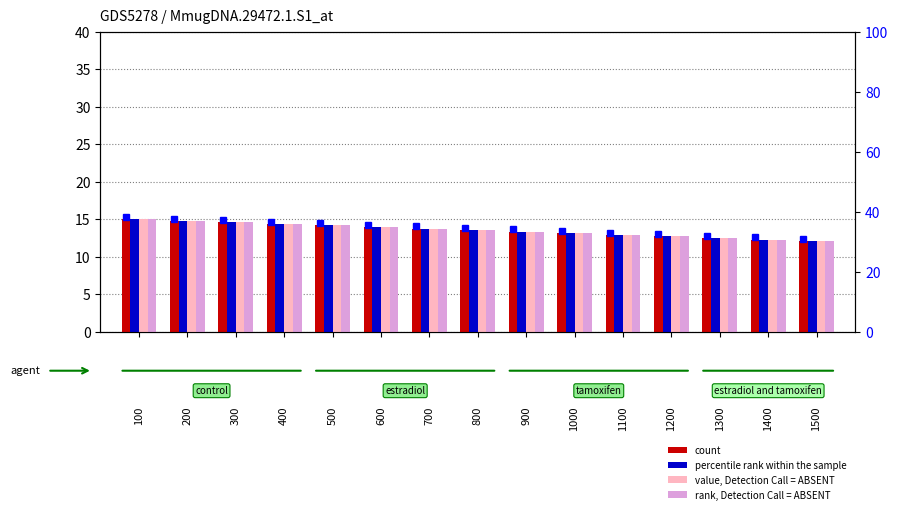

At which label does 100 reach its peak?

100